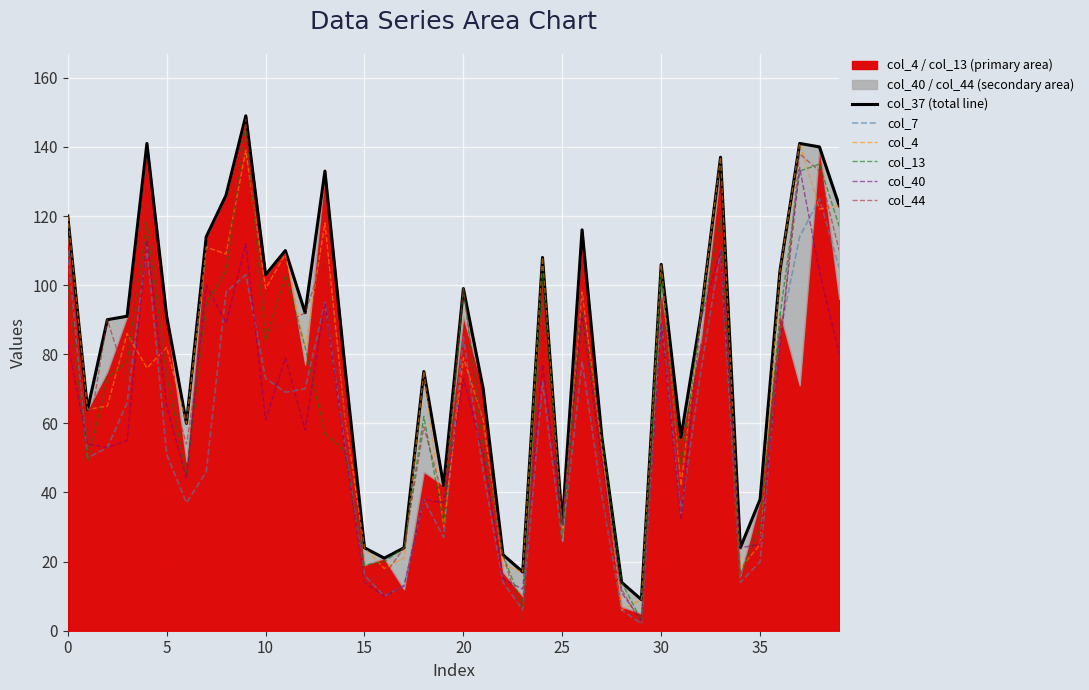

What is the average value of the col_13 series?

69